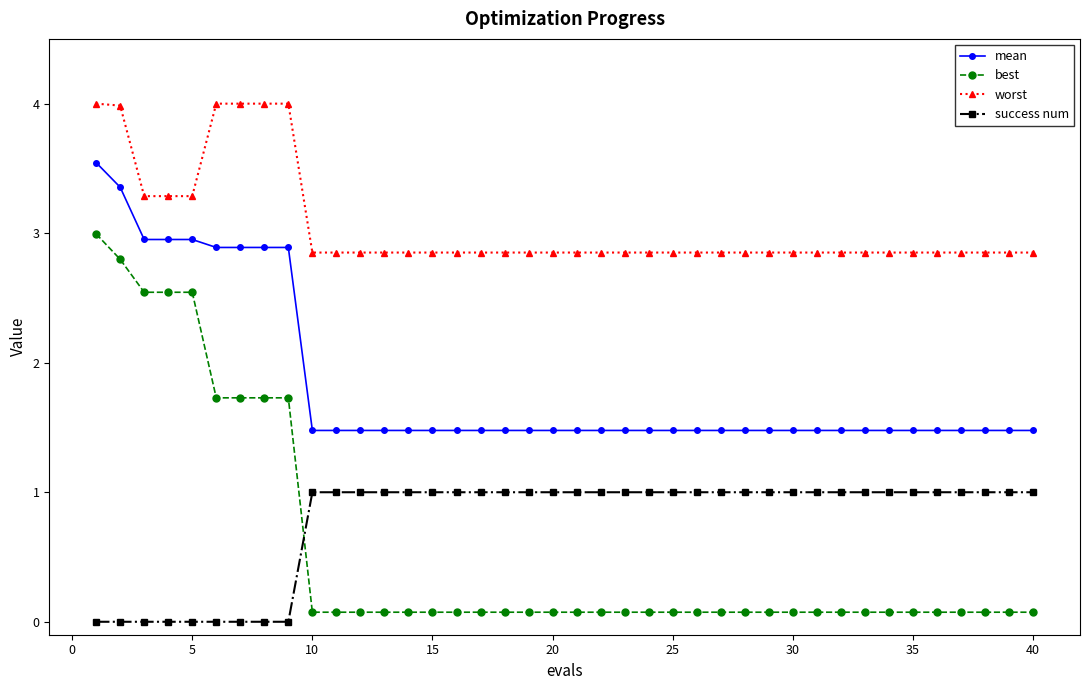

List the series in order of their peak value, lowest first.

success num, best, mean, worst